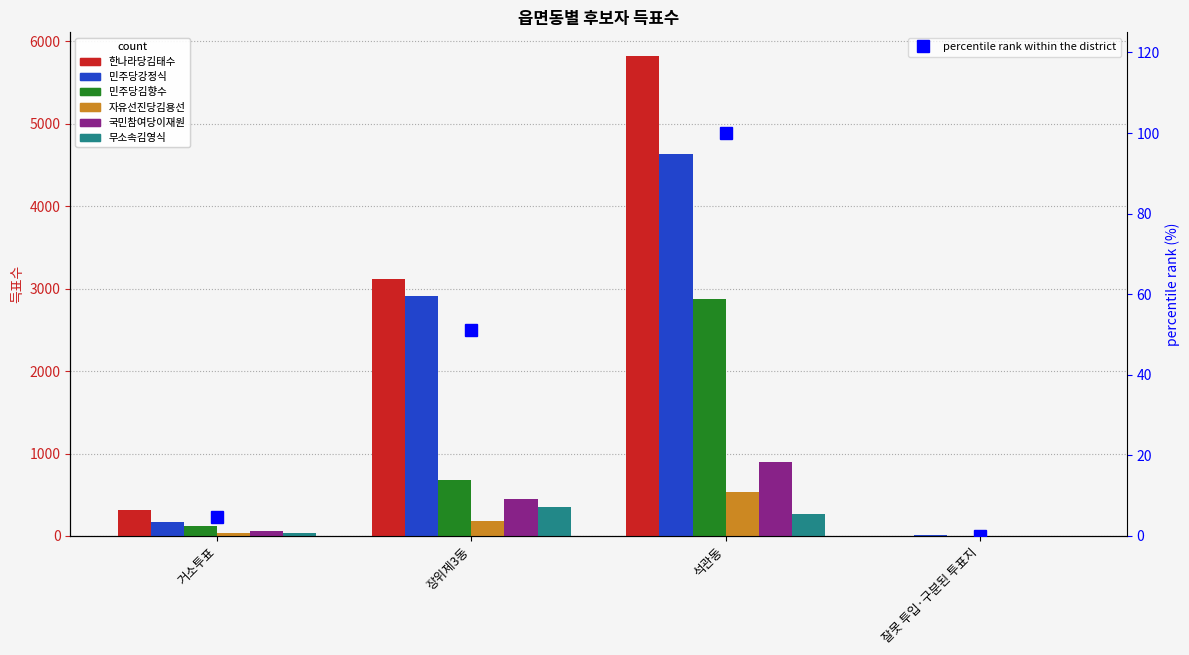

How many values in the 민주당강정식 series are below 2911?

2